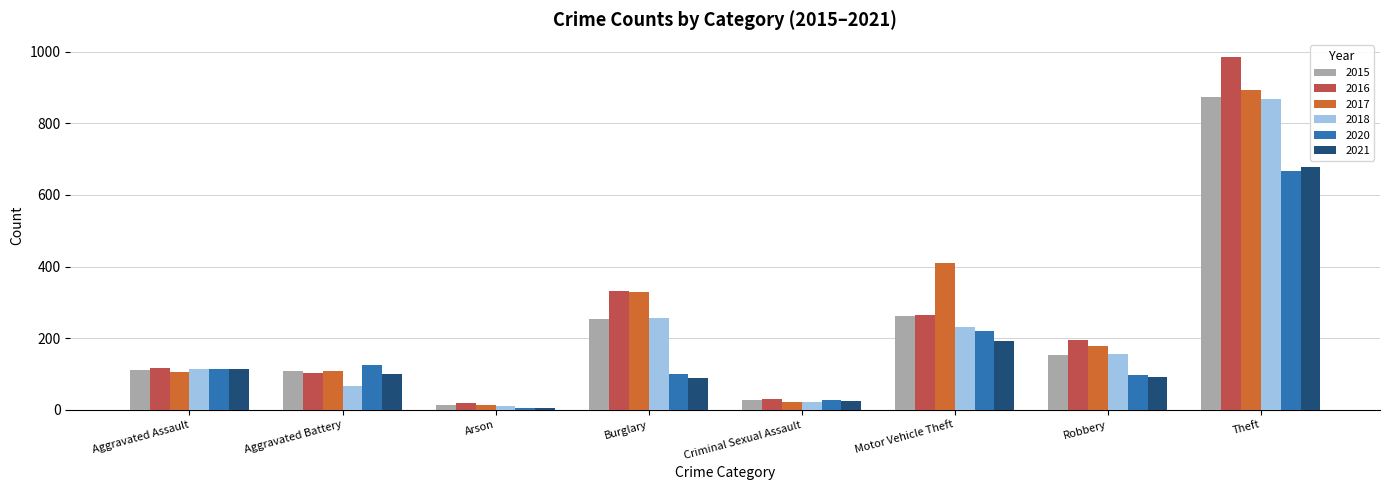

Is the value of 2021 at Burglary greater than the value of 2017 at Robbery?

No